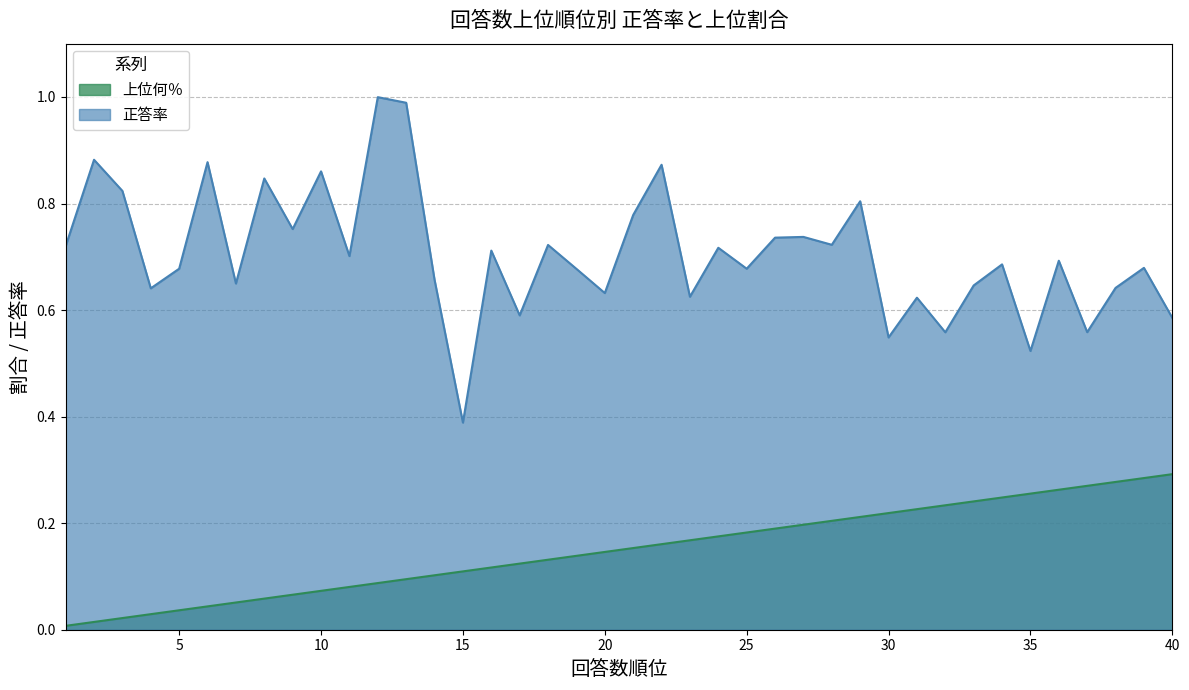

Rank the series by their average value, from highest to lowest.

正答率, 上位何％